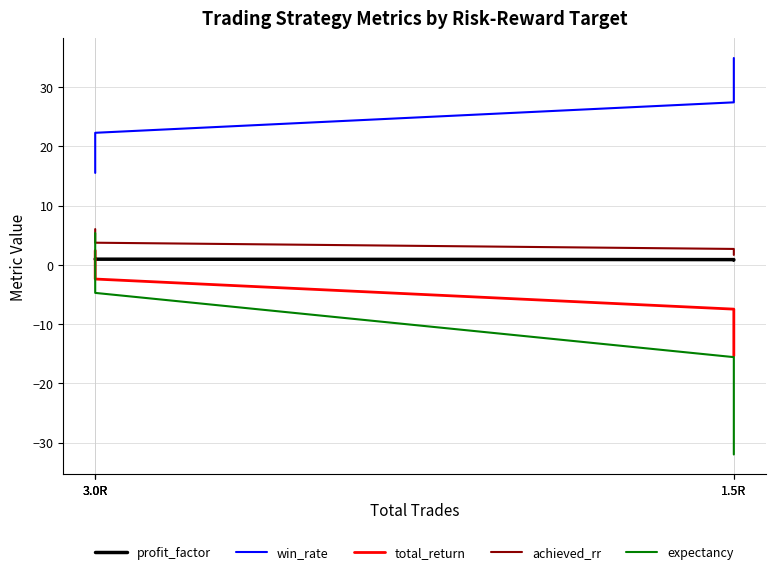

Rank the series at 1.5R from highest to lowest value.

win_rate, achieved_rr, profit_factor, total_return, expectancy